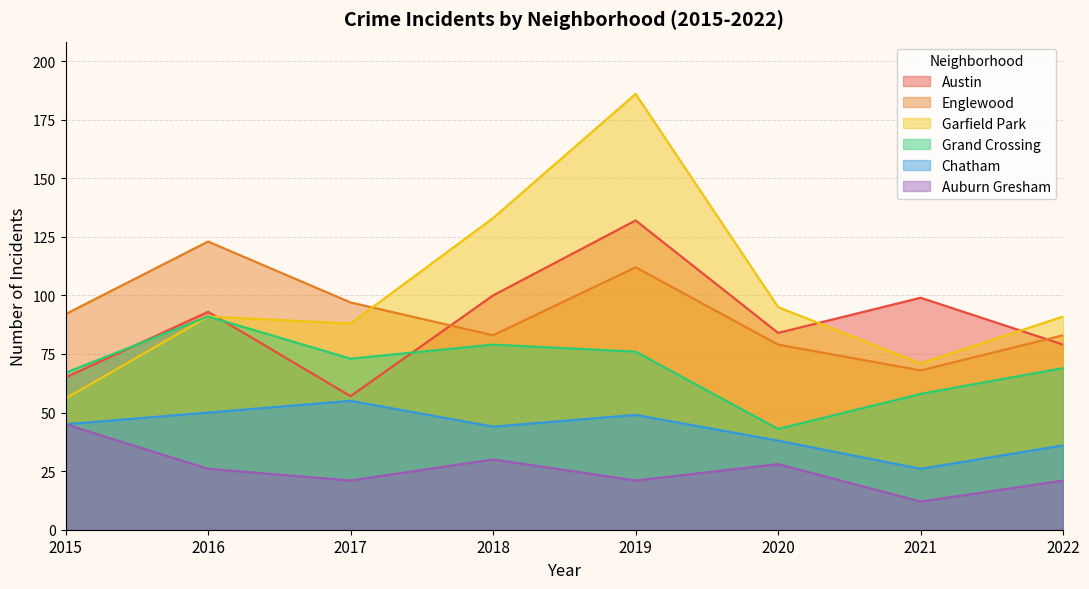

How many values in the Grand Crossing series are below 73?

4